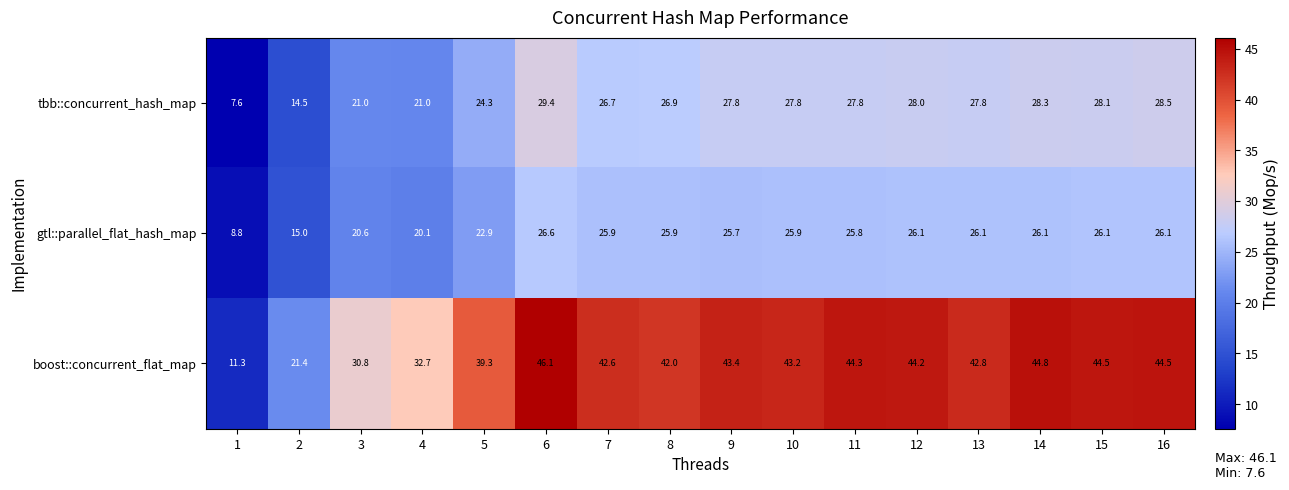

What is the minimum value shown in the chart?

7.6